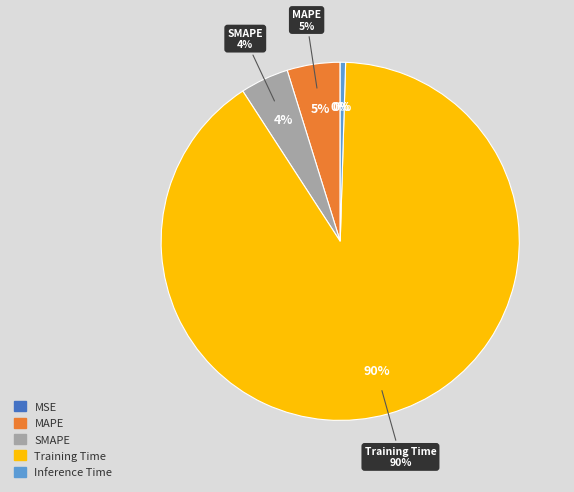

To the nearest percent, what is the difference between the largest and smallest slice percentages?

90%